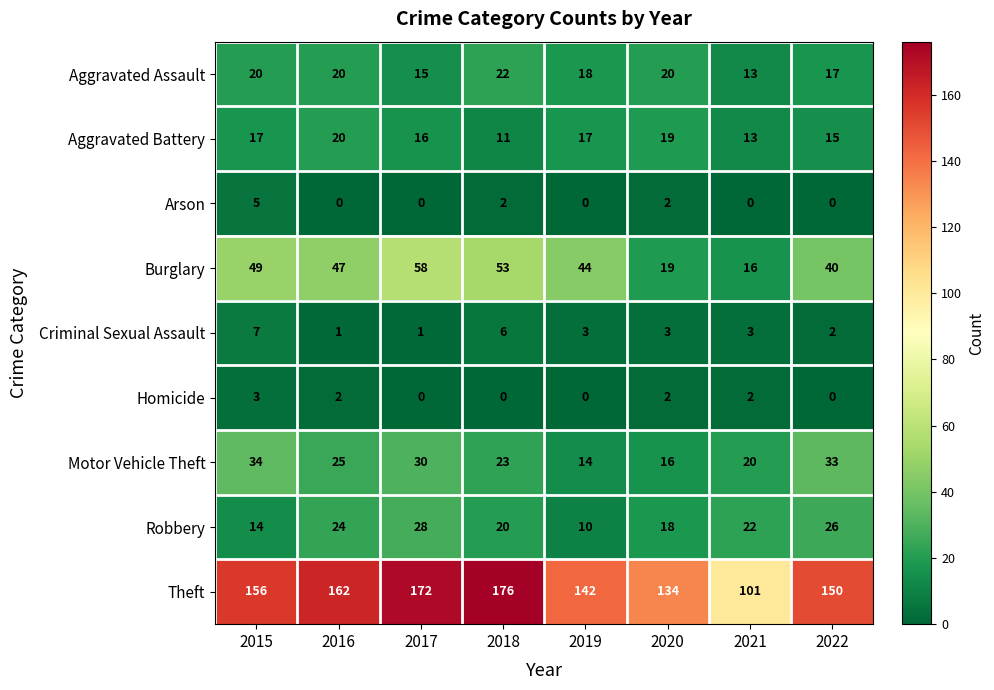

The Criminal Sexual Assault series shows 3 at 2020. True or false?

True